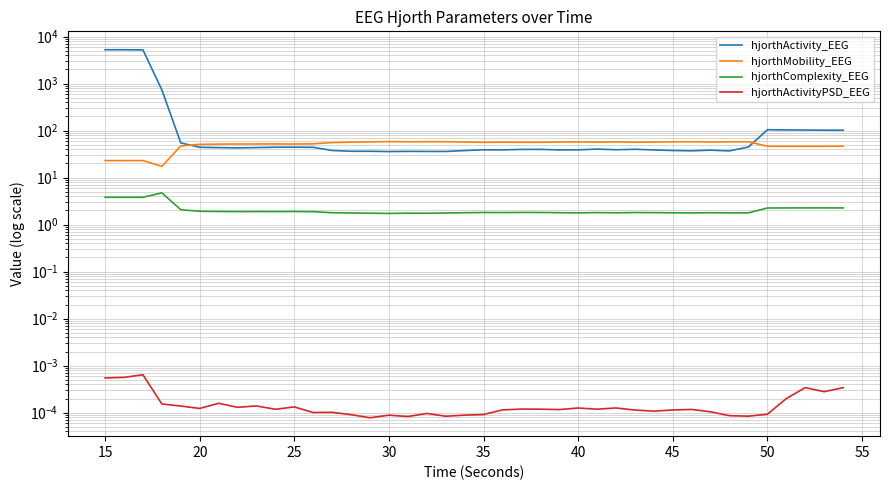

At how many categories does at least one series exceed 3921?

3